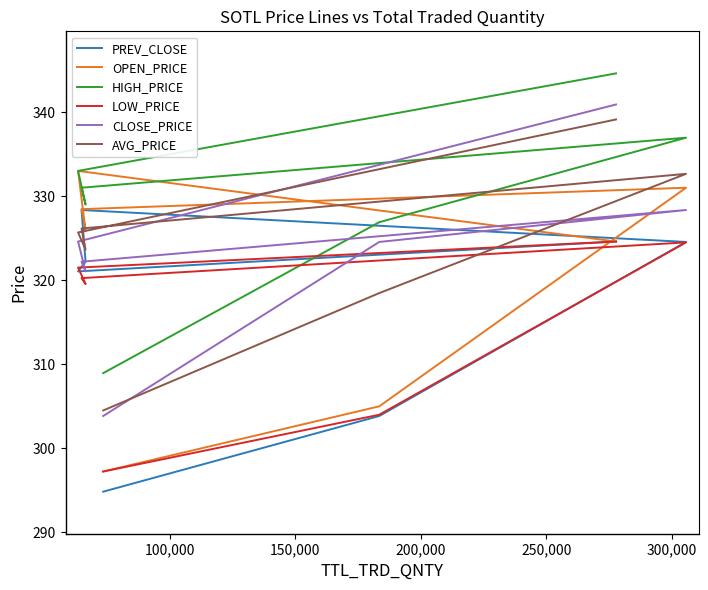

Where does the CLOSE_PRICE series first go above 324?

100,000